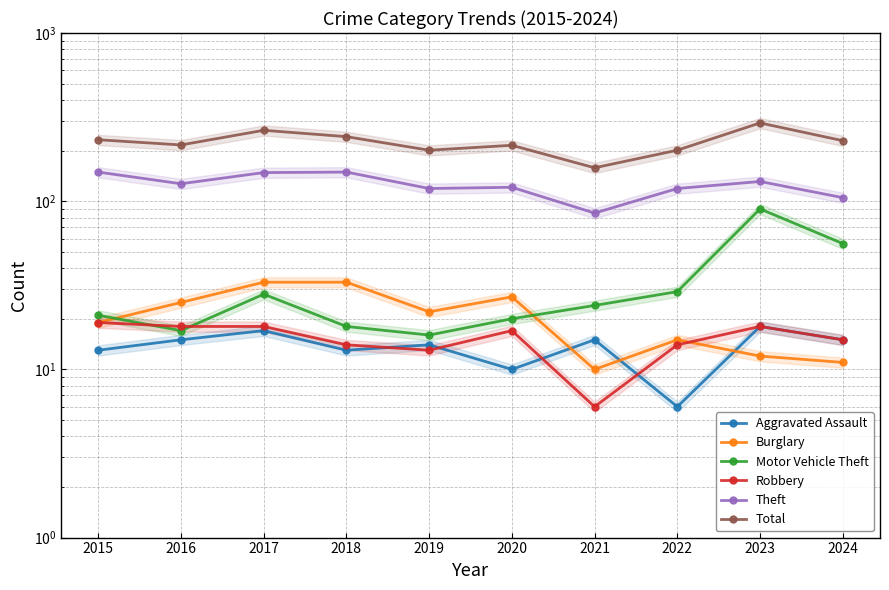

True or false: Theft has more than 1 points higher than both neighbors.

True